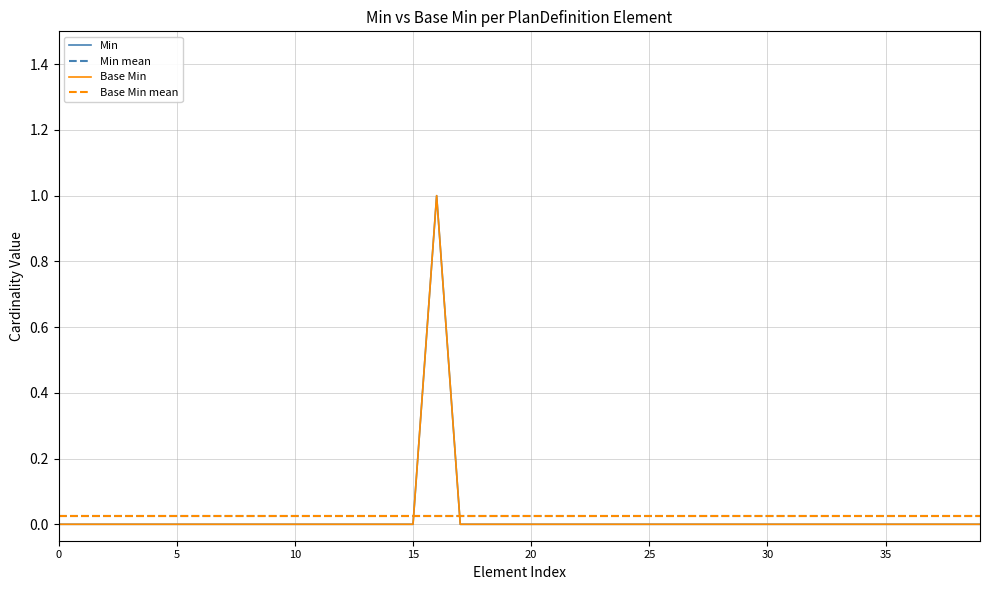

How many Base Min values are between 0 and 1?

40